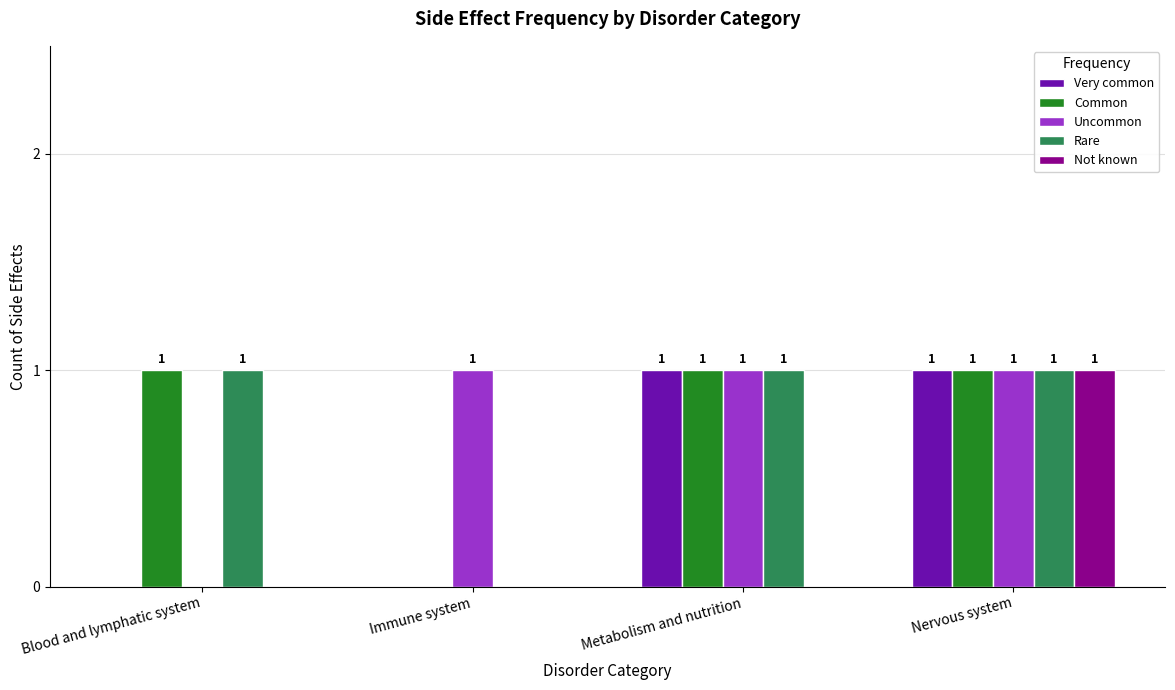

How many positive values does the Uncommon series have?

3